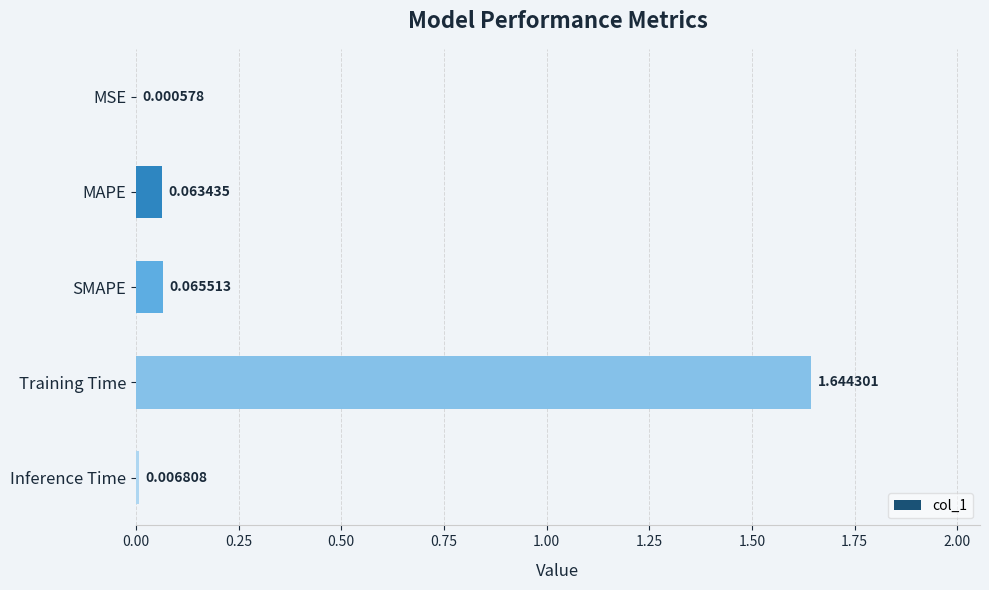

What is the sum of all values?

1.8